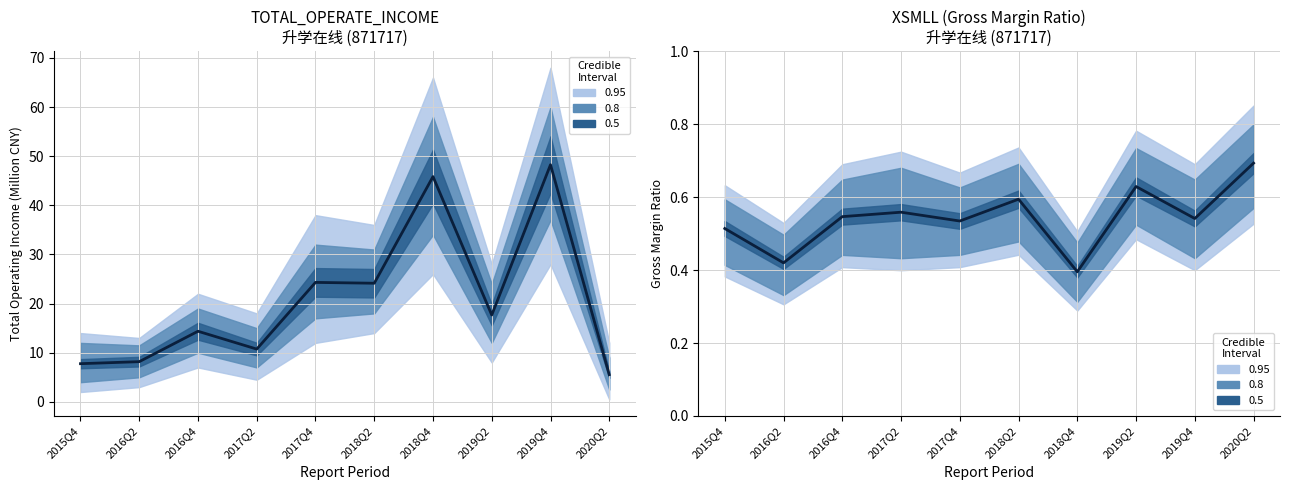

Which category has the highest value in the TOTAL_OPERATE_INCOME series?

2019Q4